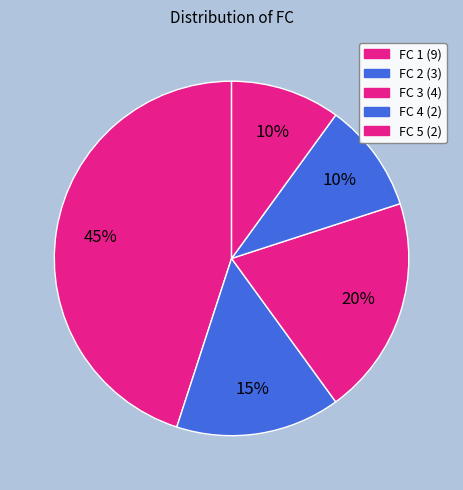

Count the number of slices in the pie.

5